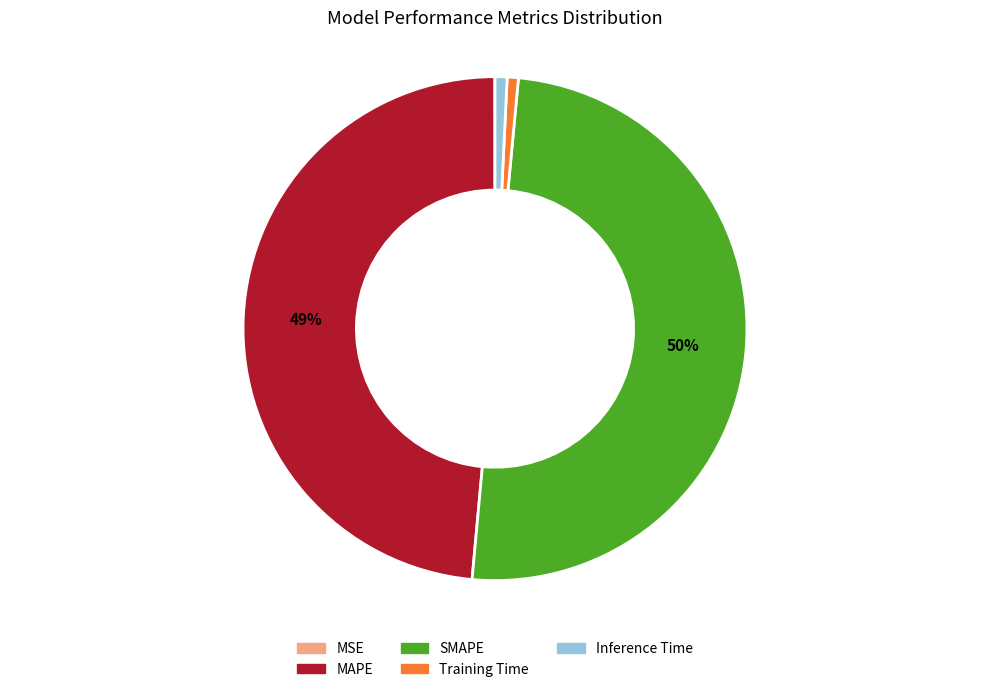

To the nearest percent, what is the difference between the largest and smallest slice percentages?

50%